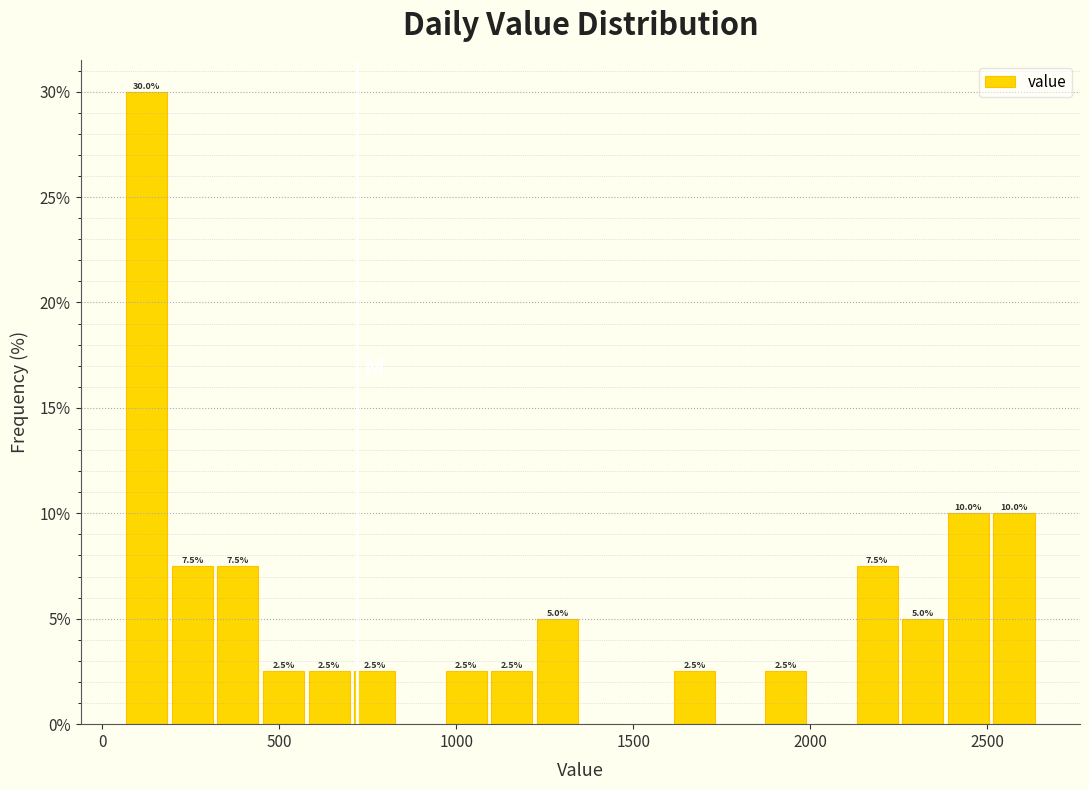

Around what value on the x-axis is the tallest bar? Give the approximate position of its centre, as read against the axis.

150